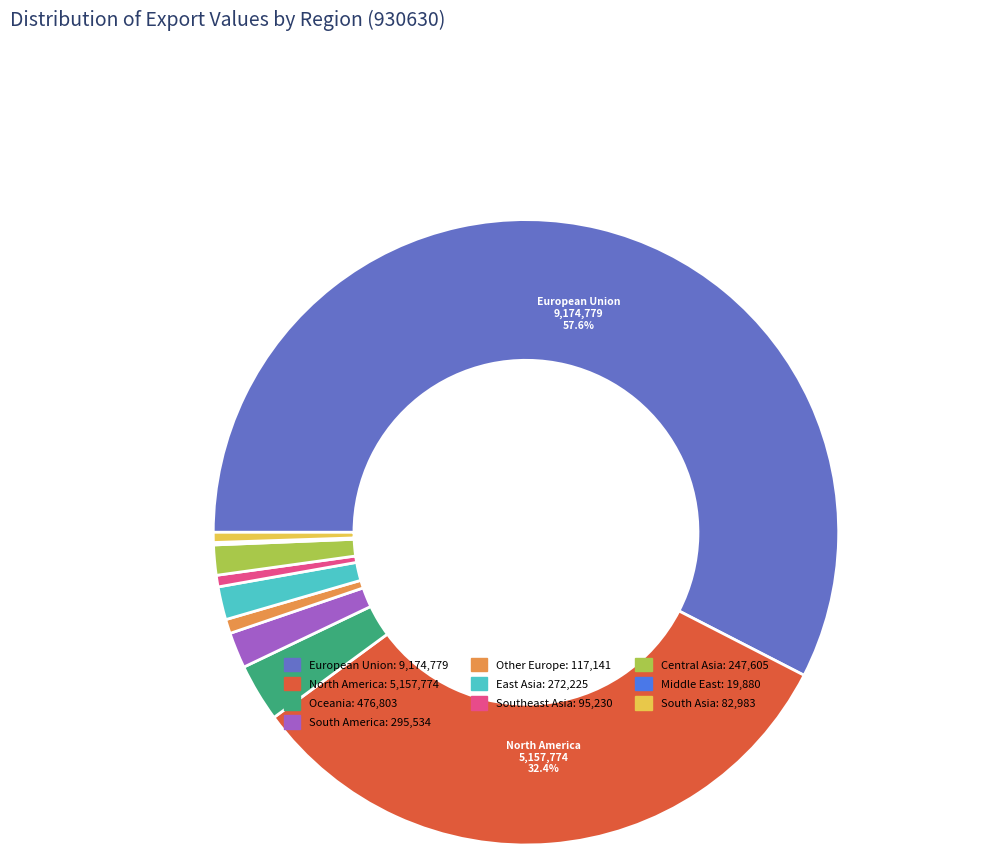

To the nearest percent, what portion does Central Asia represent?

2%